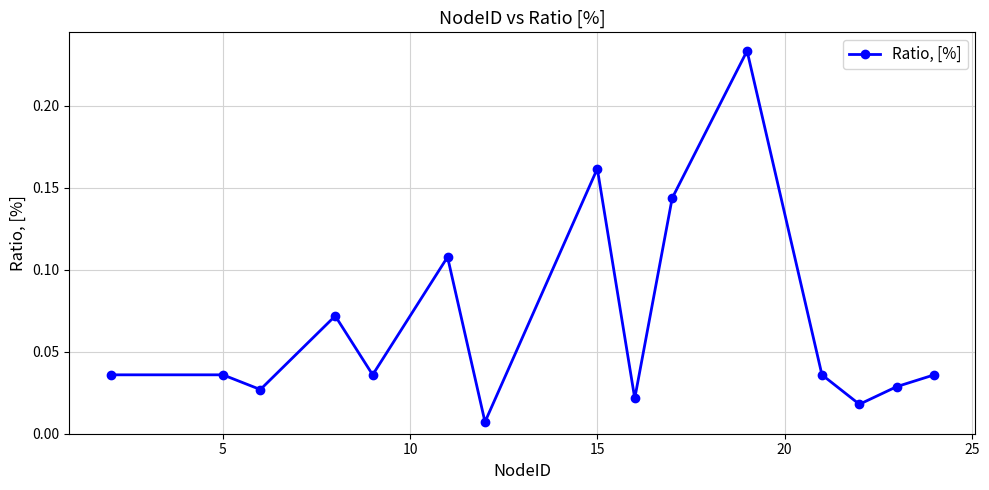

How many lines are shown in the chart?

1